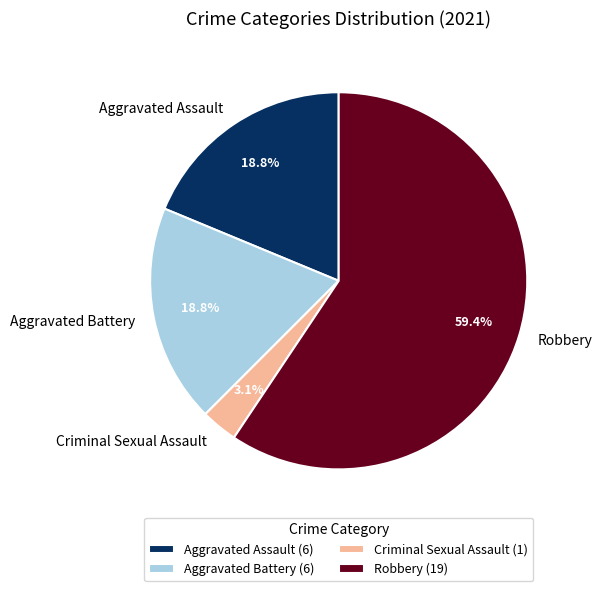

Is it true that Criminal Sexual Assault is 15% of the pie?

False